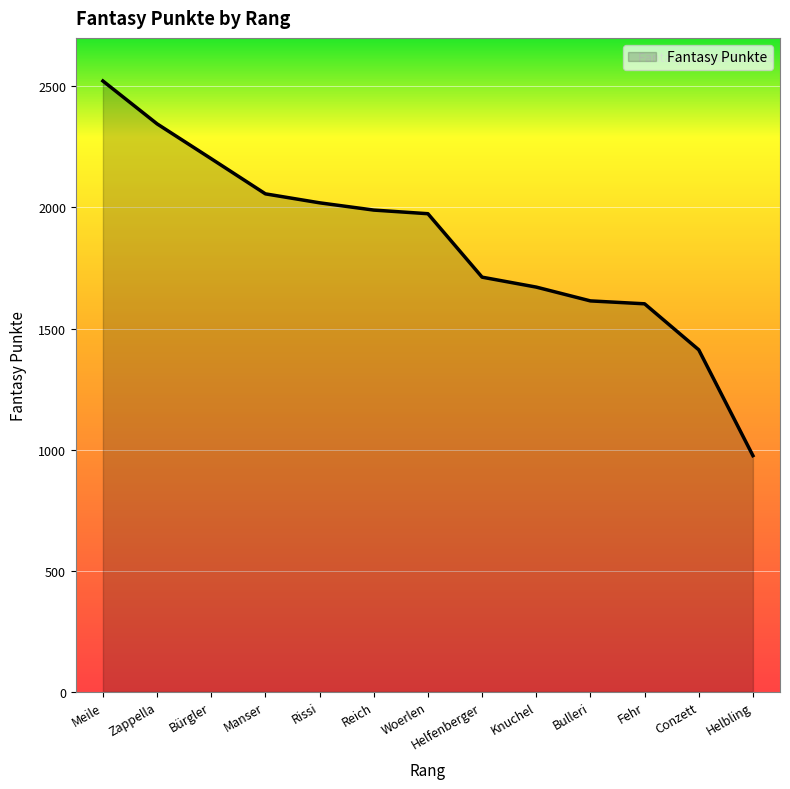

What is the approximate value at Helbling, to the nearest 10?

980